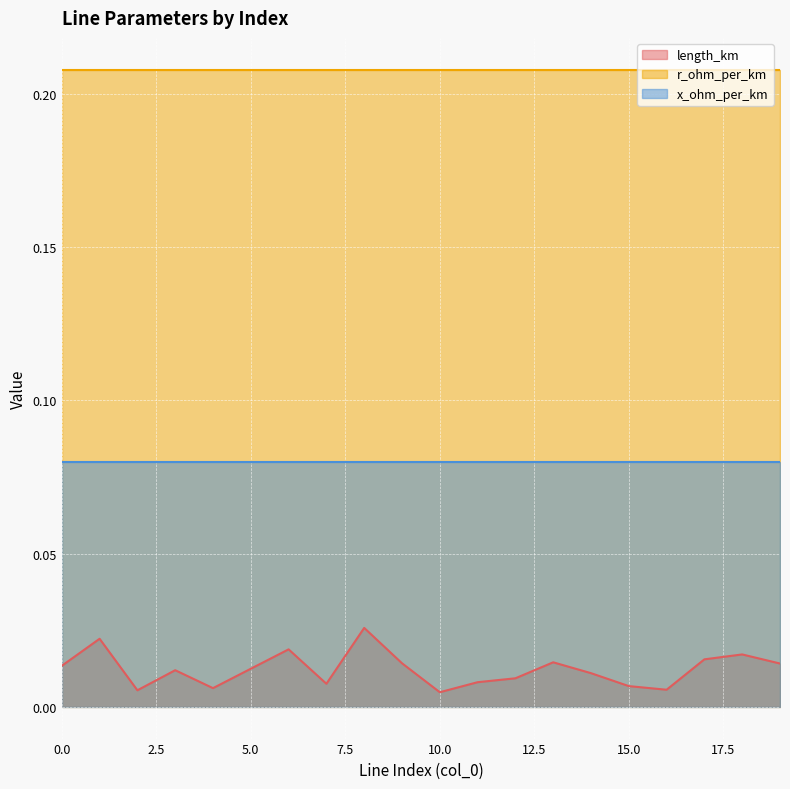

What are all the series names shown in the legend?

length_km, r_ohm_per_km, x_ohm_per_km